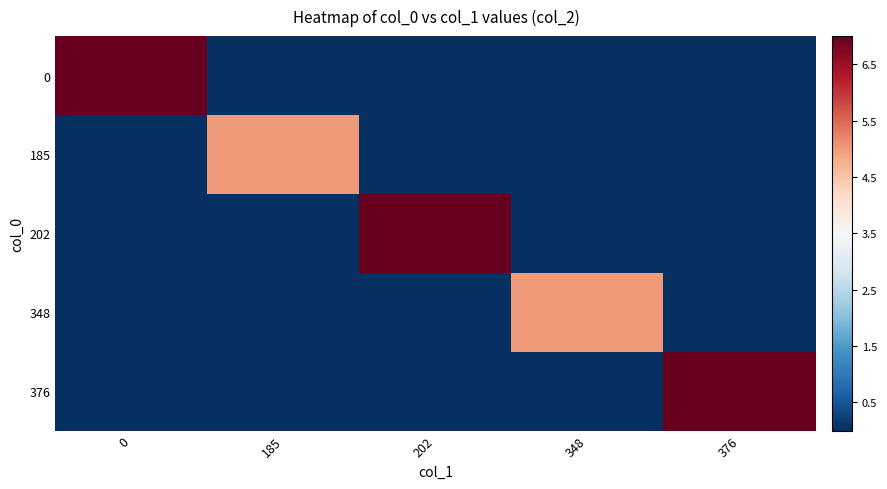

What is the total value across all series at 0?

-10.5